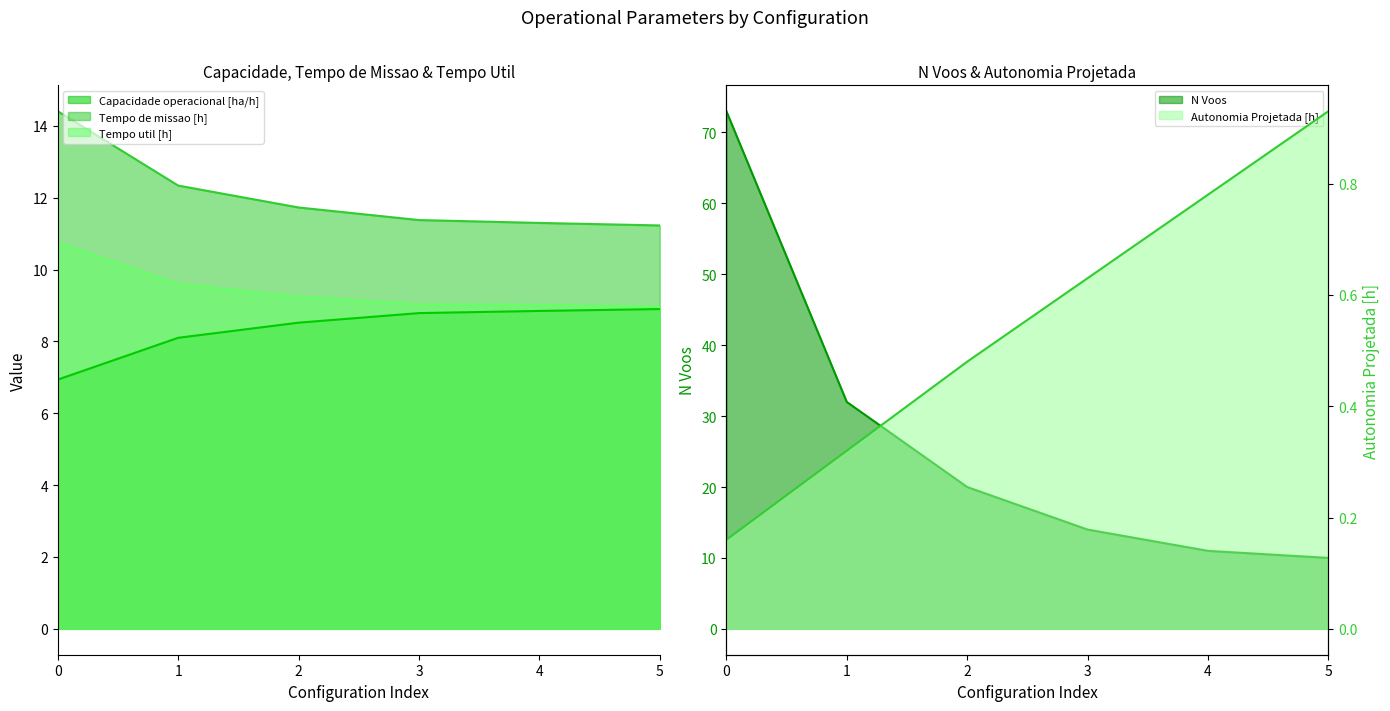

Which has a higher value, 4 or 1?

4